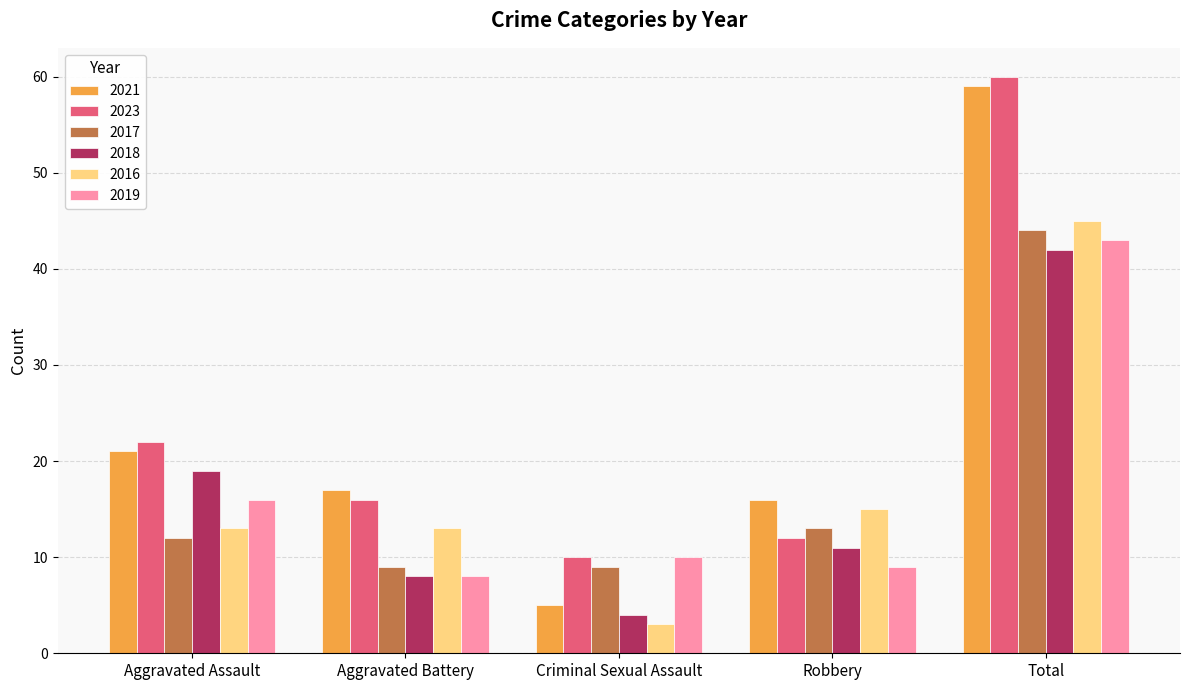

The 2018 series shows 14 at Aggravated Battery. True or false?

False